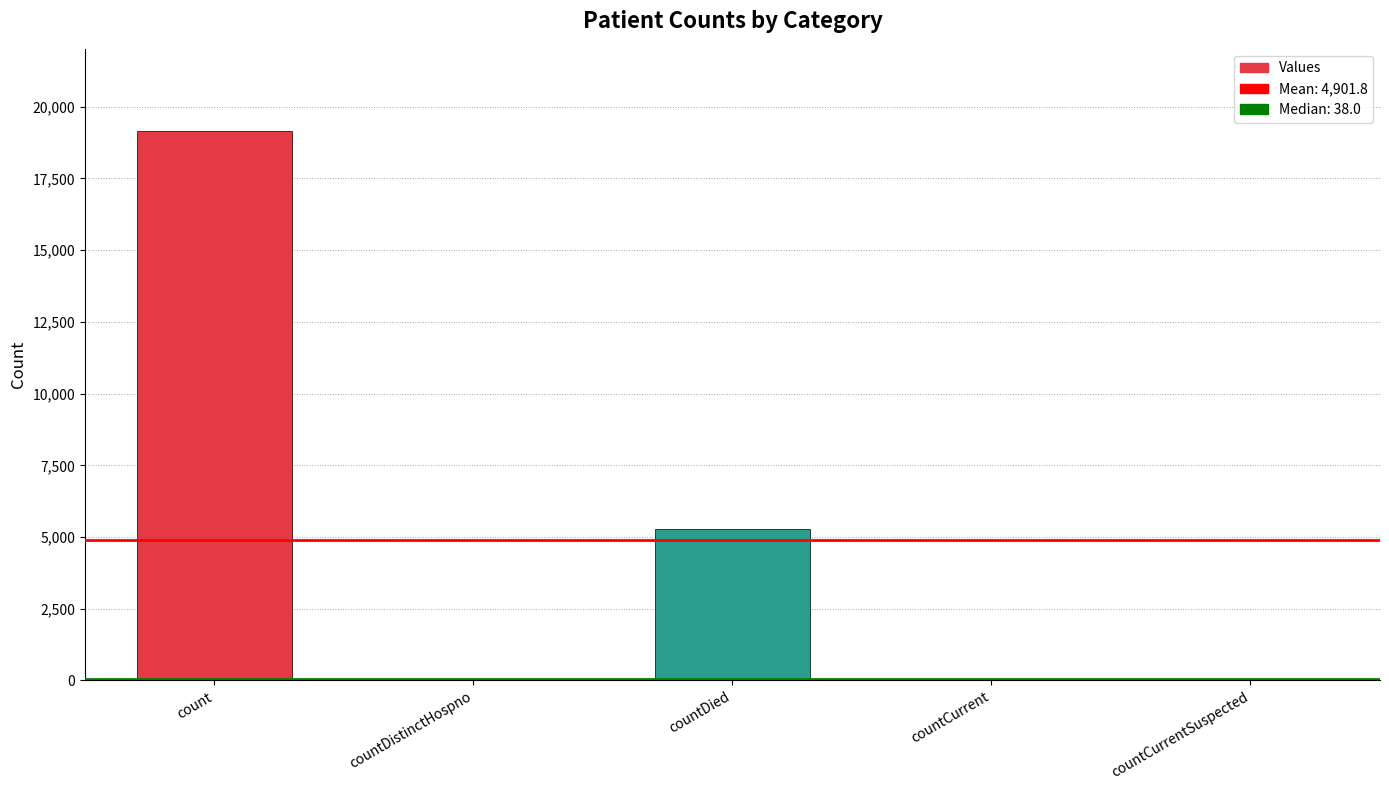

At which category does the chart reach its peak across all series?

count